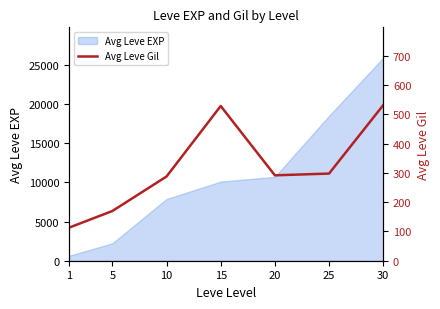

What is the sum of all values?

2222